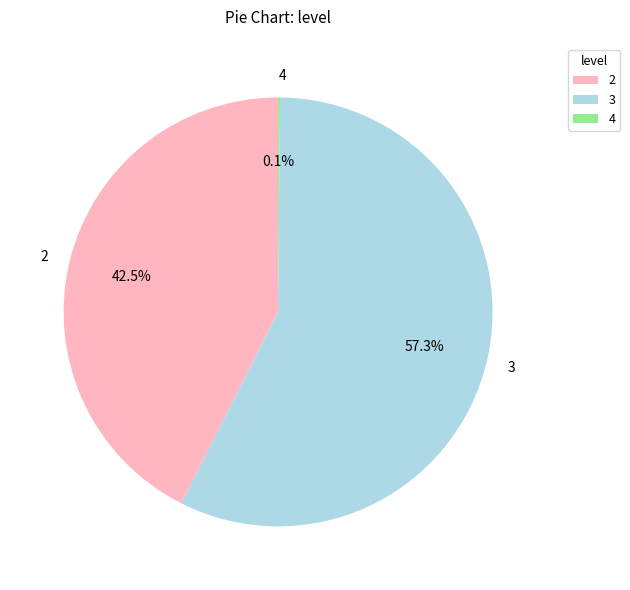

Approximately how many times larger is the value at 2 compared to 3?

0.7